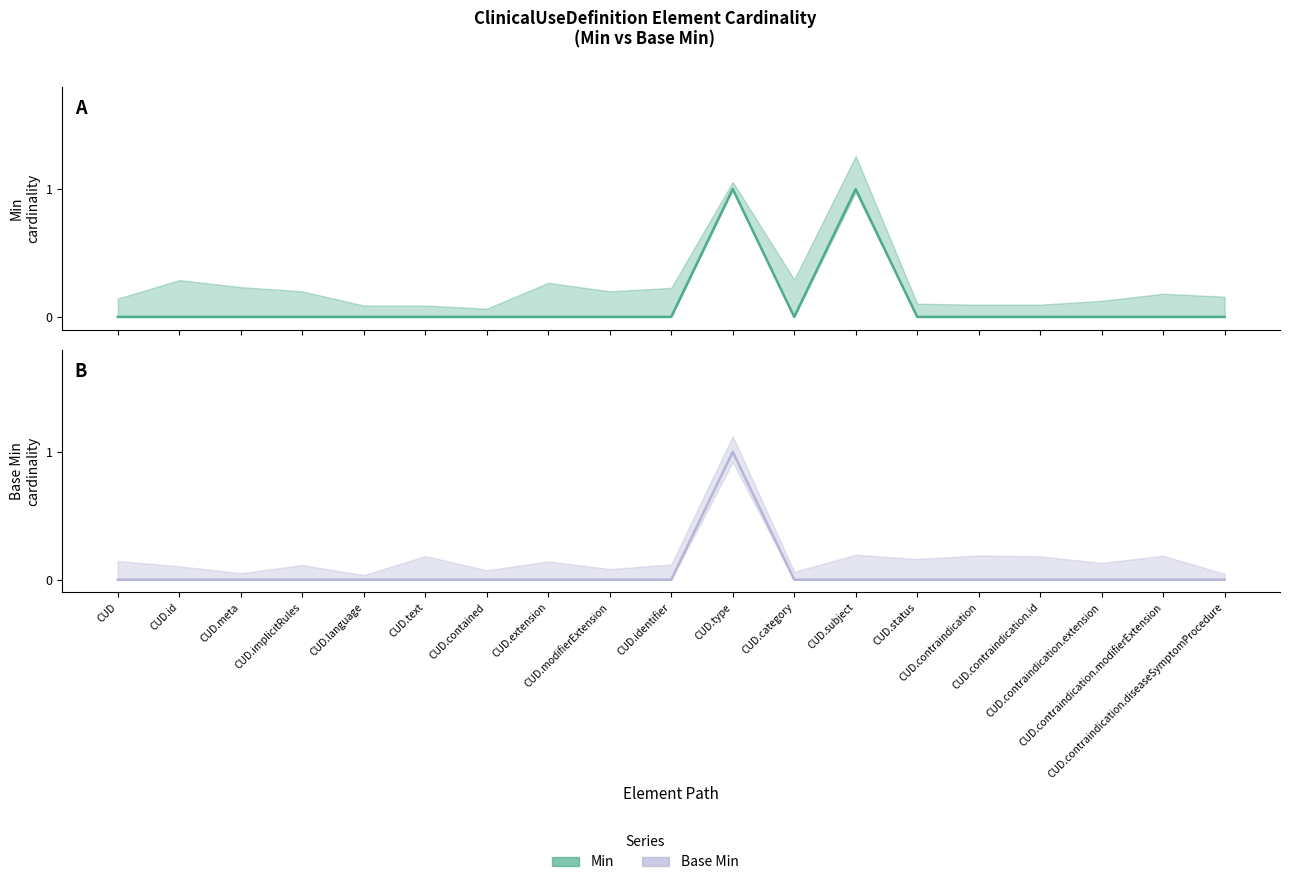

Where is the first local maximum for Min?

CUD.type